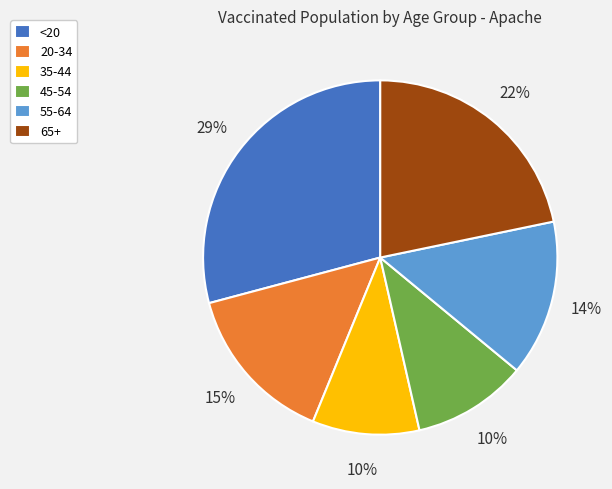

The 55-64 slice represents 14% of the pie. True or false?

True